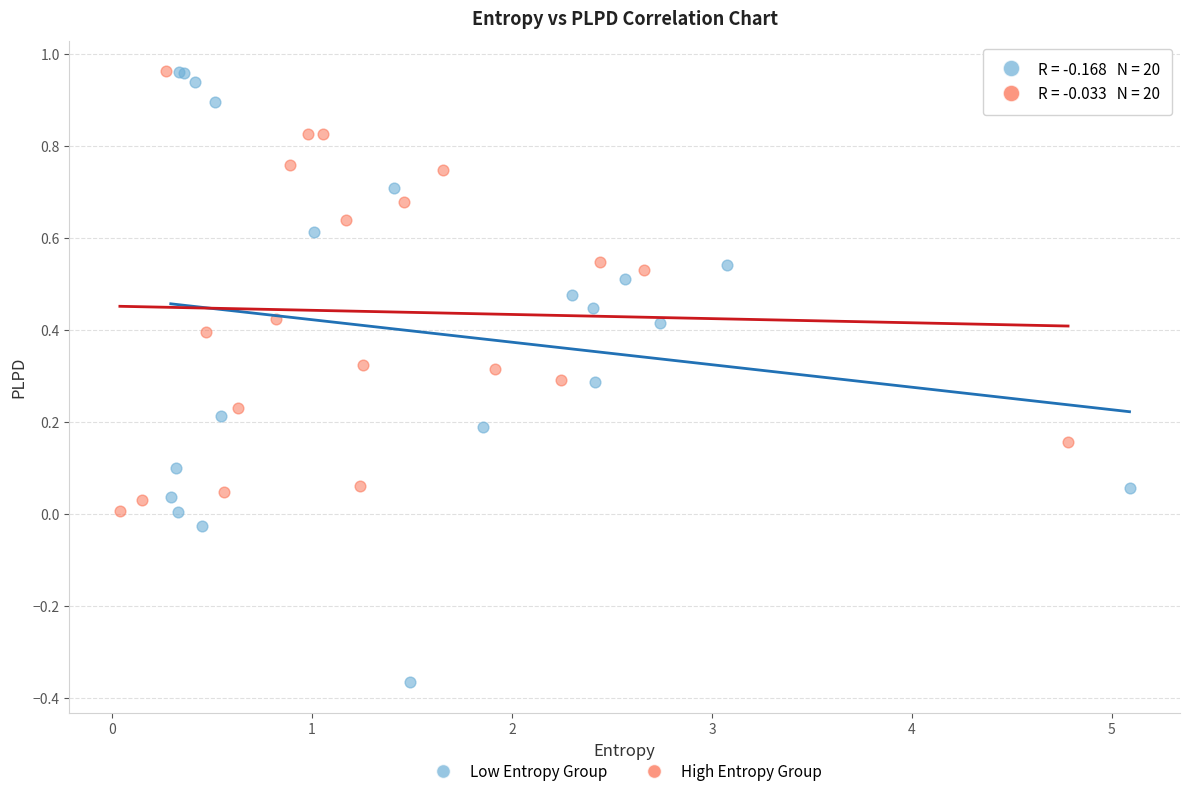

What are all the series names shown in the legend?

Low Entropy Group, High Entropy Group